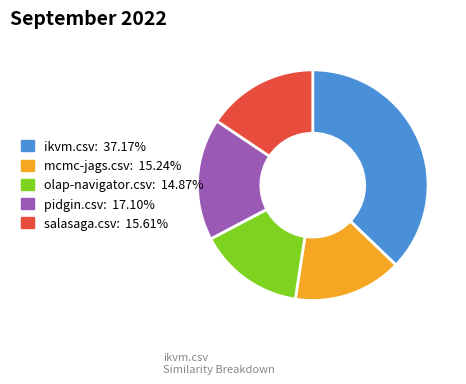

Does any single category account for the majority?

No